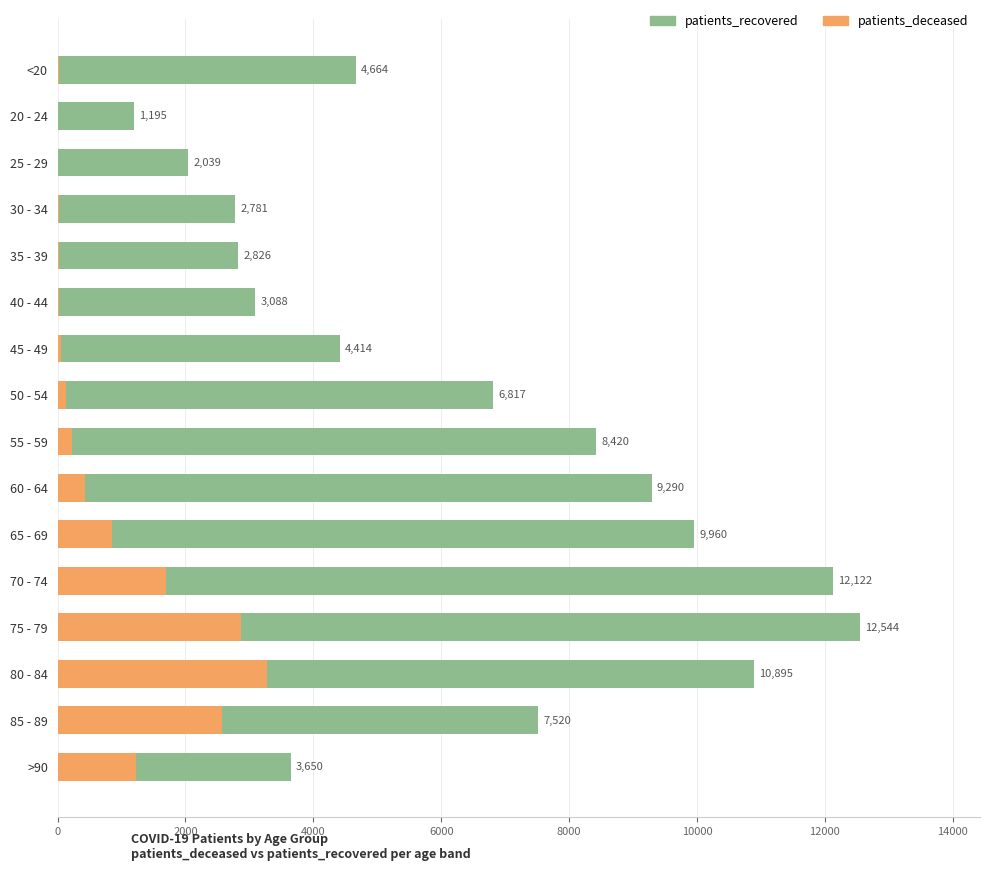

What is the sum of all patients_deceased values?

13400